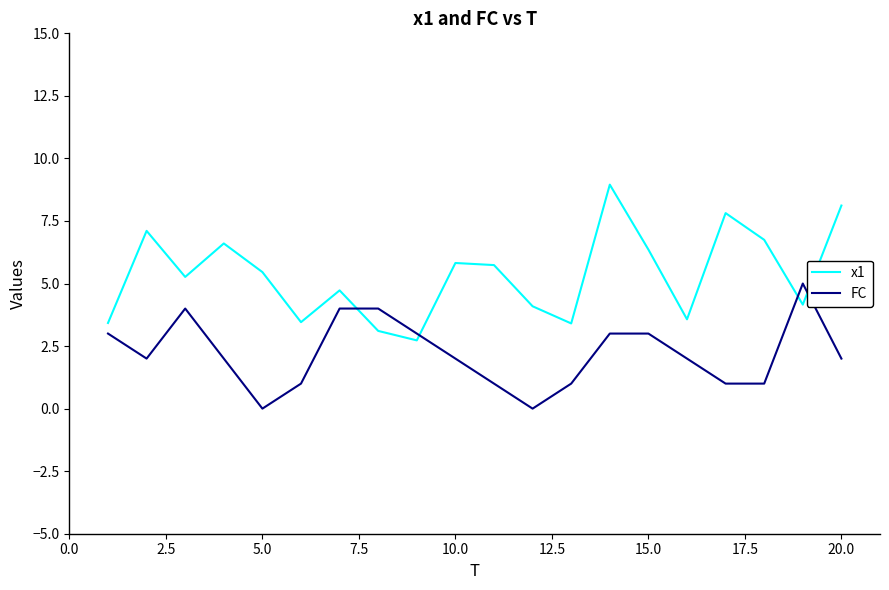

List the series in order of their peak value, highest first.

x1, FC